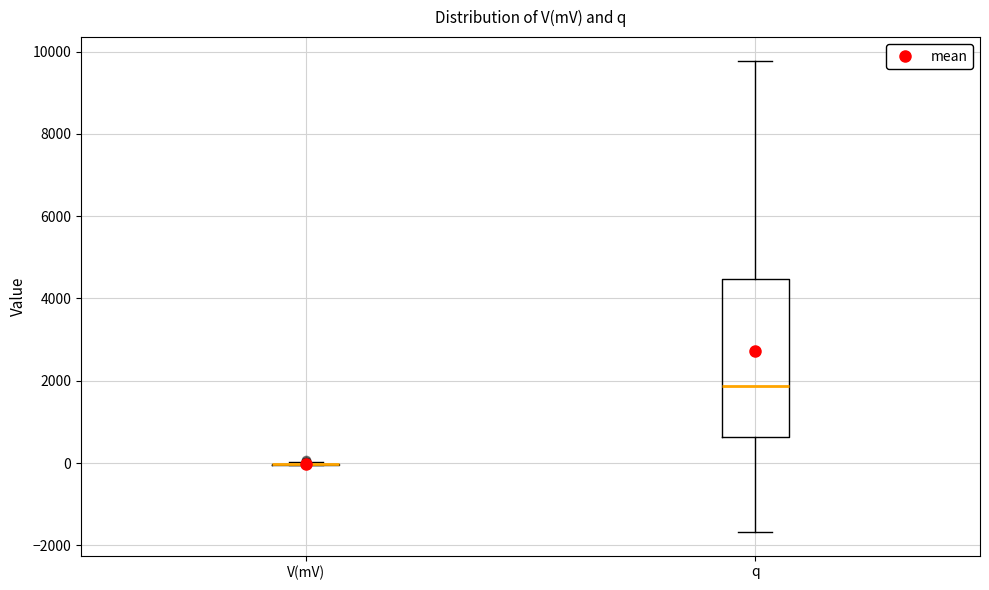

Reading left to right, transcribe this box plot: for each box, give where its median line is, the range the box spans, and where its two whiskers end, as read against the y-axis. The values are not printed on the chart, so give them approximately, as read against the axis.

V(mV): box collapsed to a line at 0, whiskers 0 to 0
q: median 1800, box 600 to 4400, whiskers -1600 to 9800